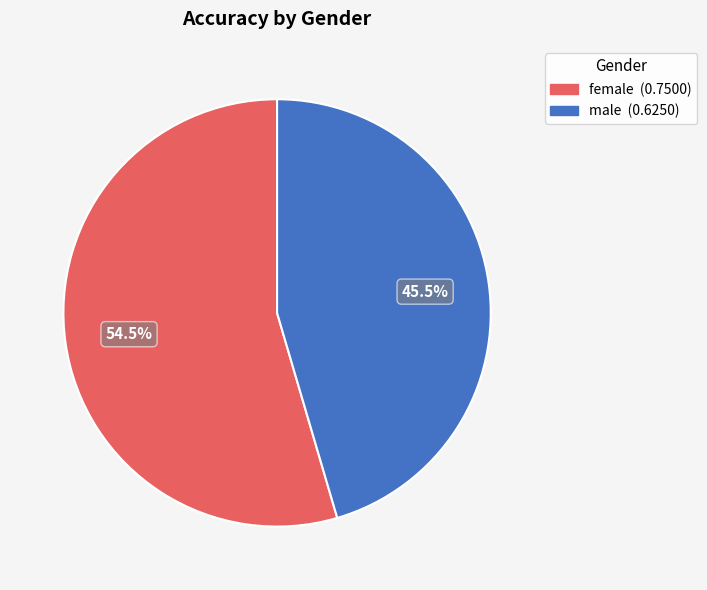

Which has a higher value, male or female?

female